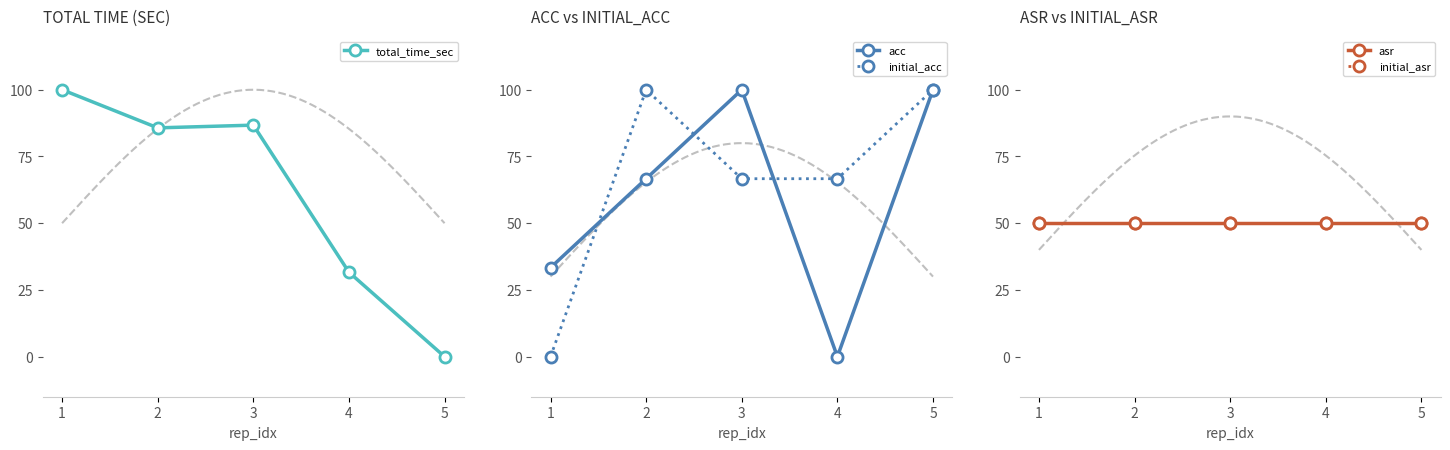

How many values in the initial_acc series exceed 66?

4